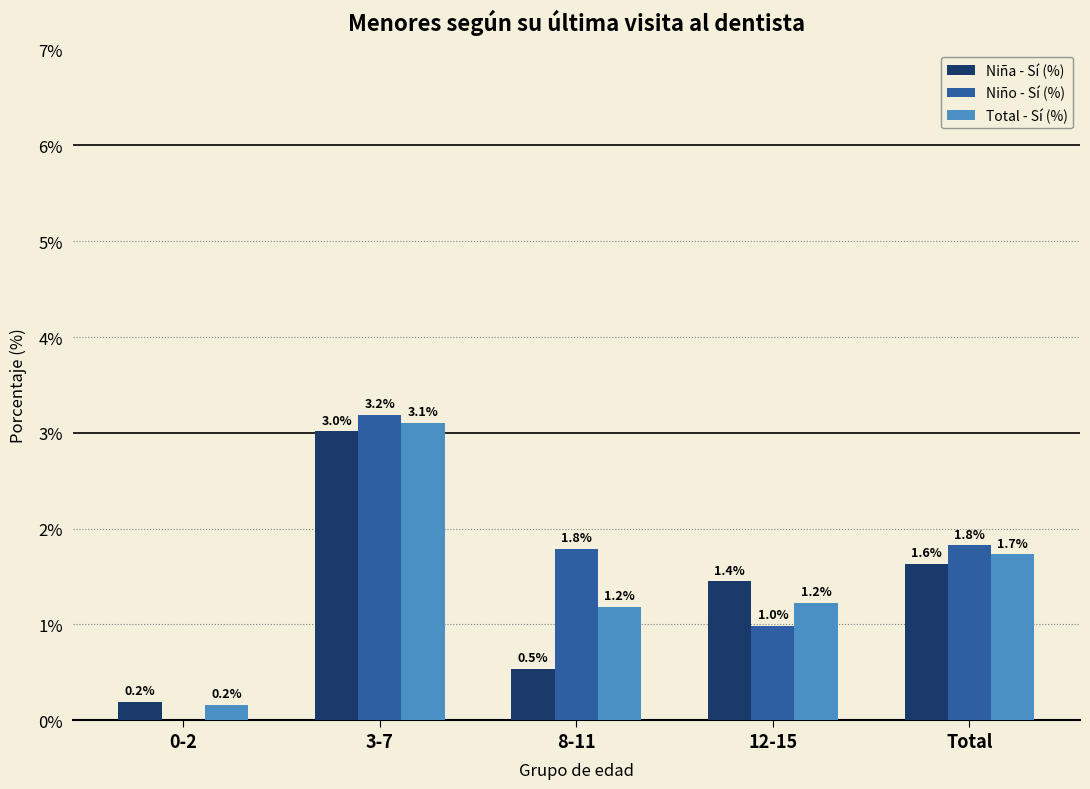

Is the value of Total - Sí (%) at 12-15 greater than the value of Niño - Sí (%) at Total?

No